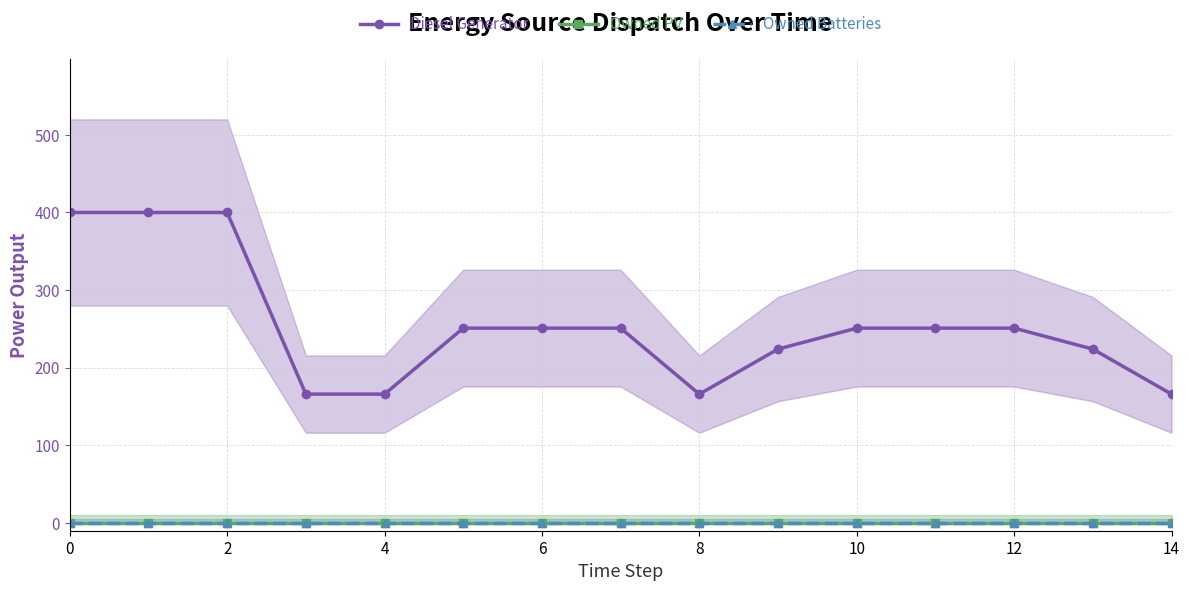

True or false: Diesel Generator and Owned PV cross at least once.

False